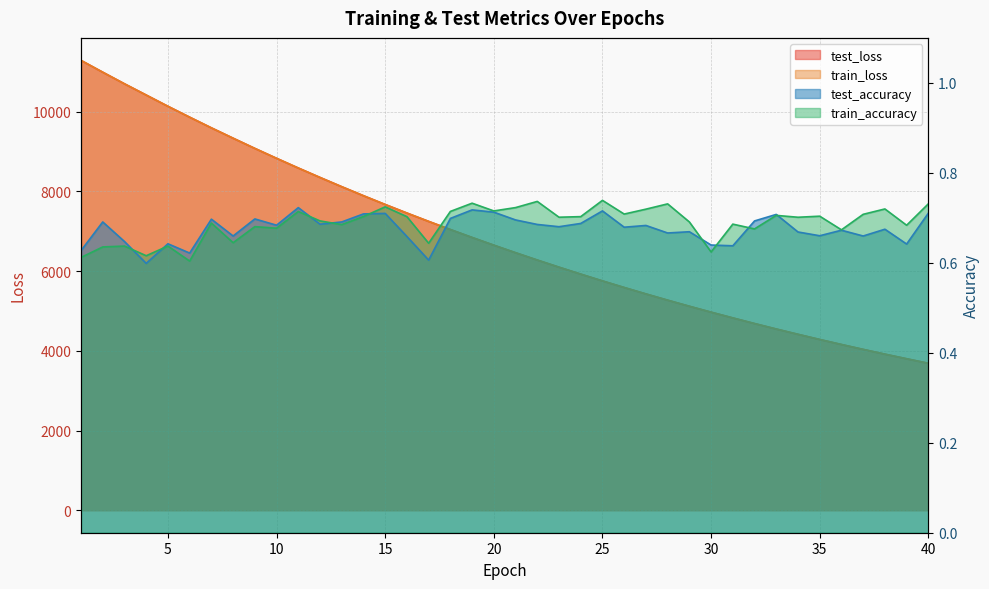

The value of train_loss at 17 is 1761.8. True or false?

False